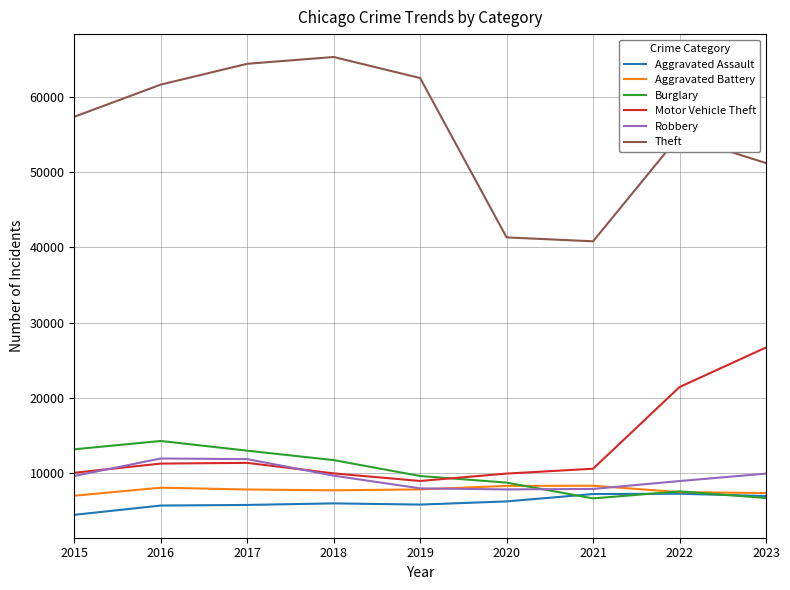

In Robbery, how many points are higher than both neighbors (excluding endpoints)?

1